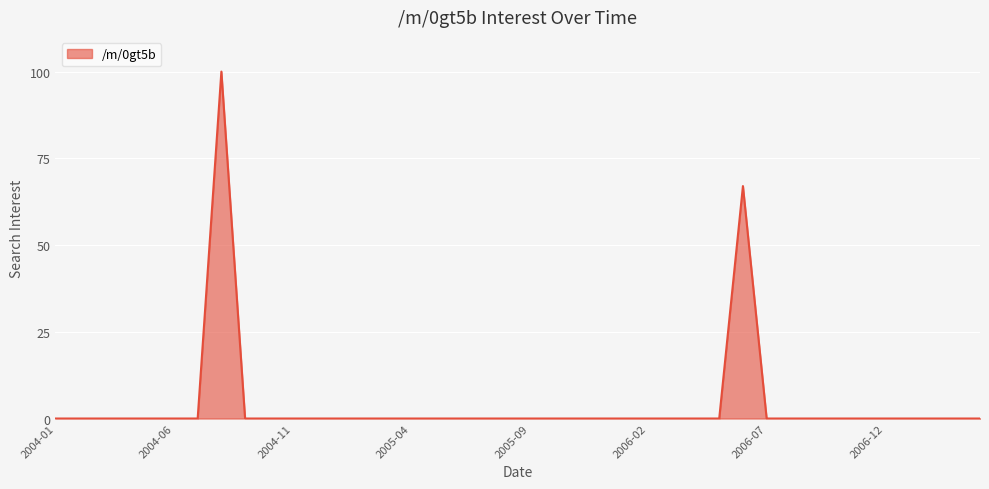

What is the difference between the maximum and minimum values?

100